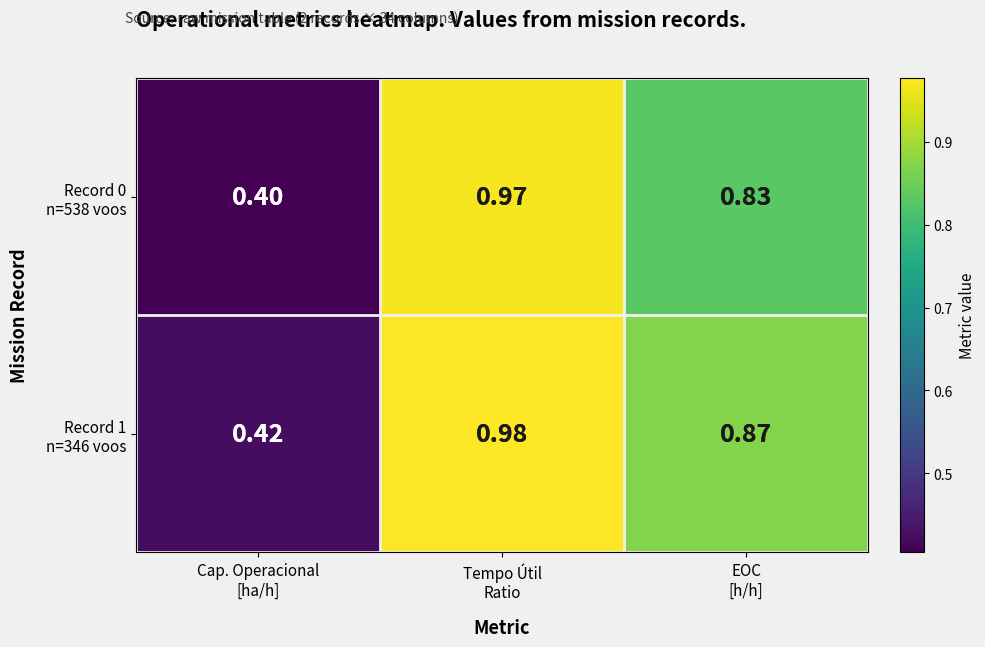

How many series are shown in this chart?

2